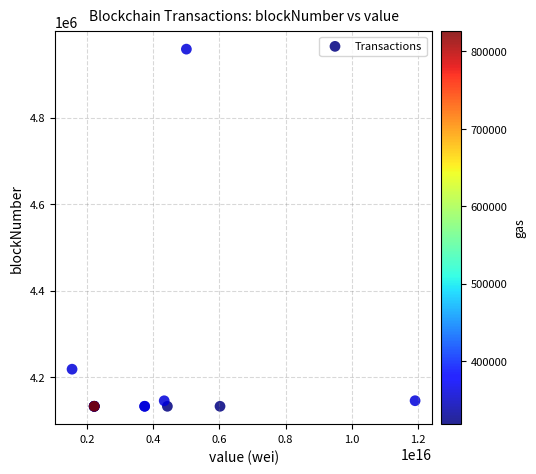

What Y value in the scatter plot is closest to 4545458?

4218377